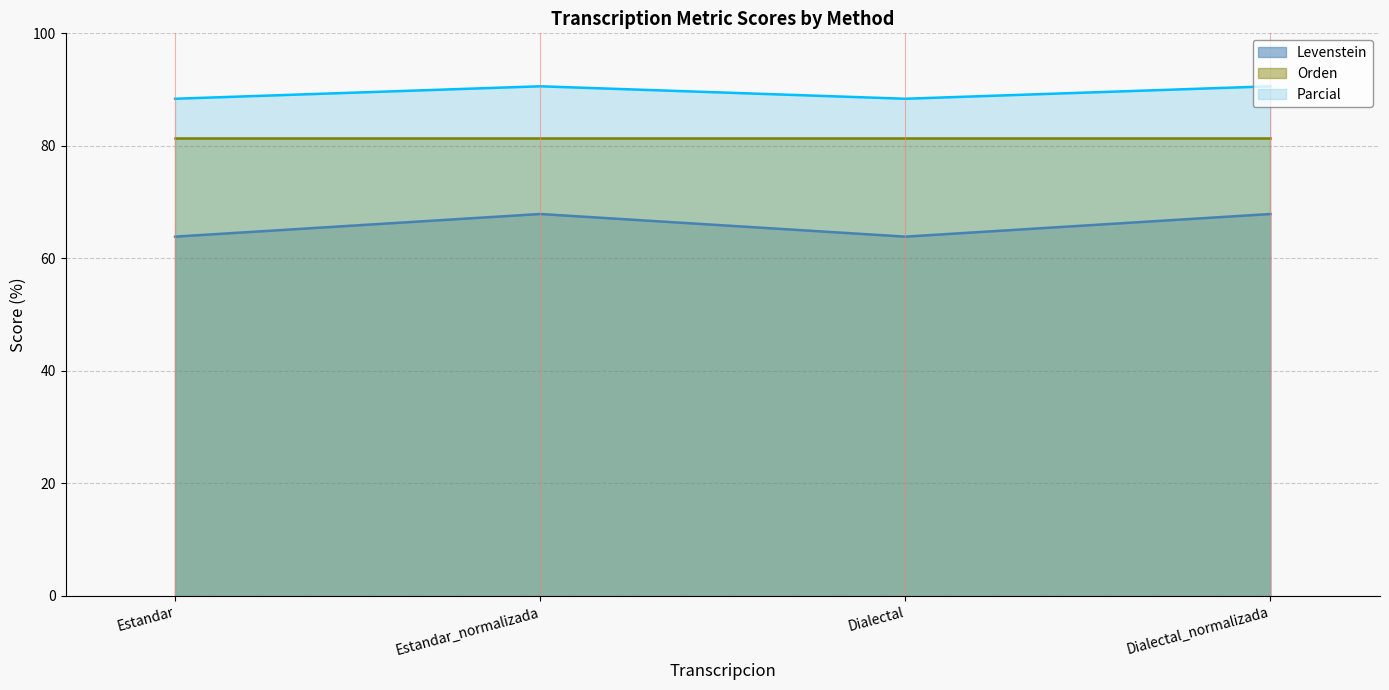

At which category is the sum across all series the highest?

Estandar_normalizada